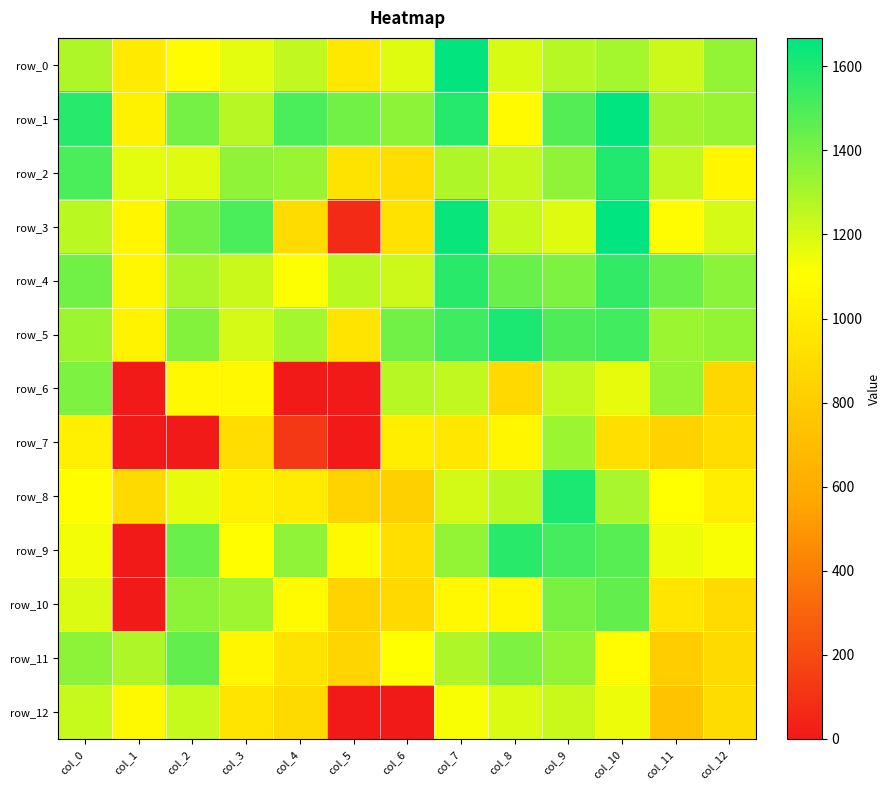

Where does the row_9 series first go above 1147?

col_2